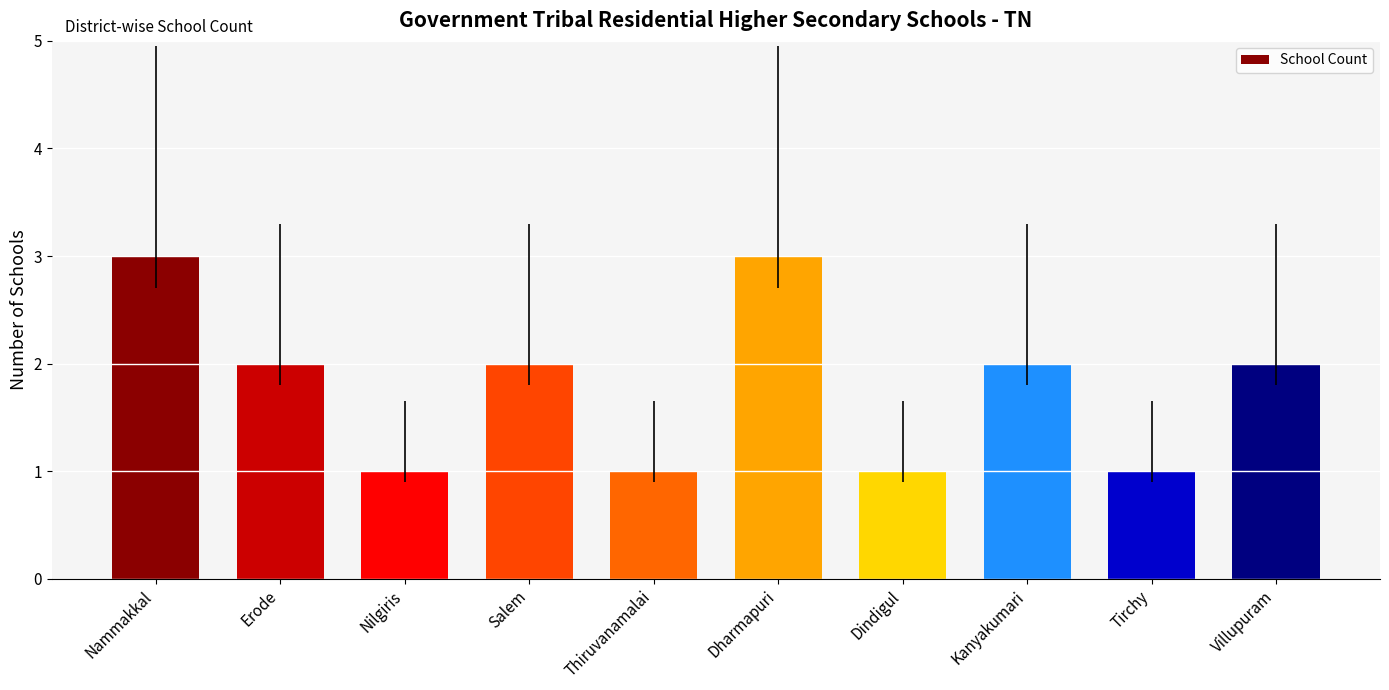

What is the label of the 8th bar from the right?

Nilgiris